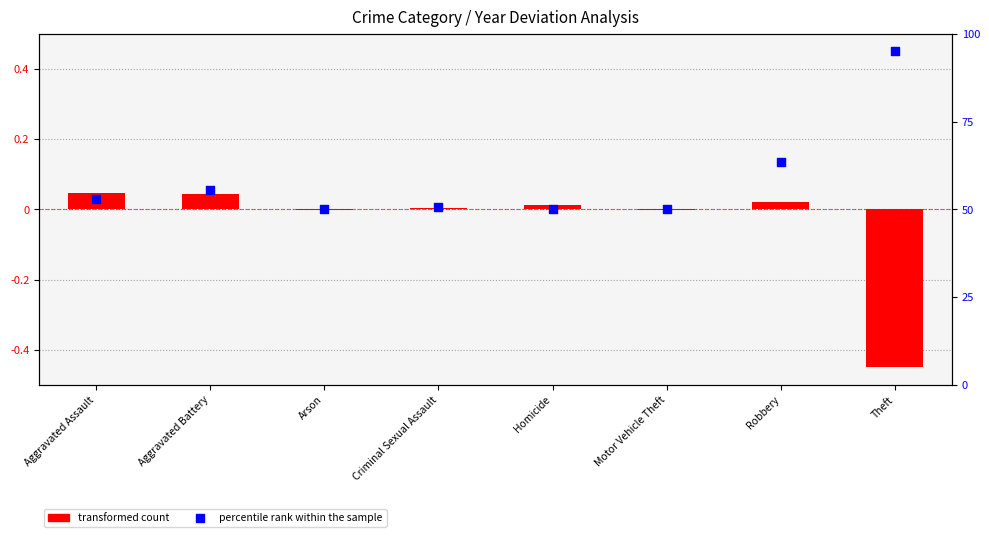

What is the total value across all series at Aggravated Battery?

0.1